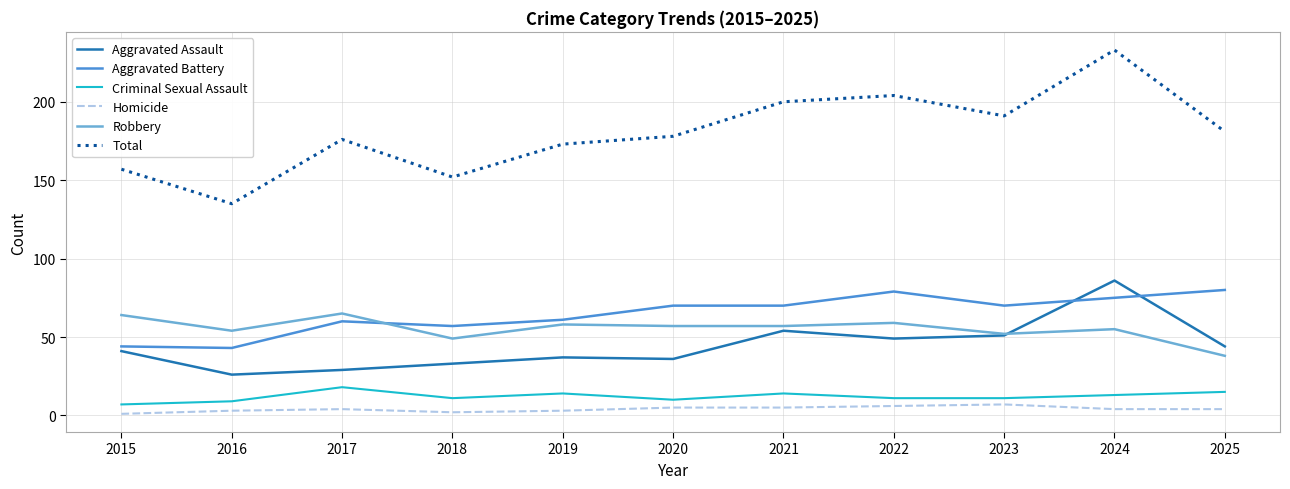

What is the sum of all Aggravated Battery values?

709